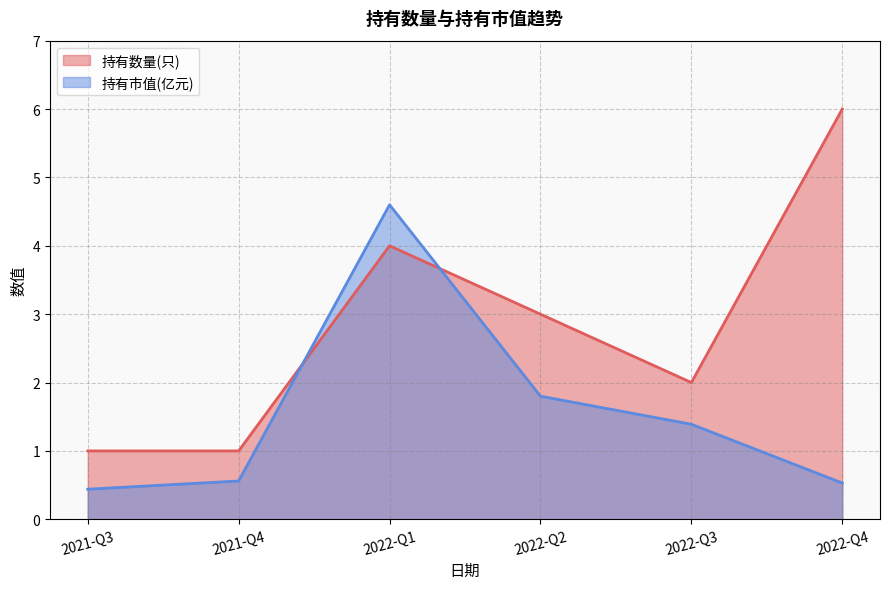

After their last crossing, which series has the higher values: 持有数量(只) or 持有市值(亿元)?

持有数量(只)